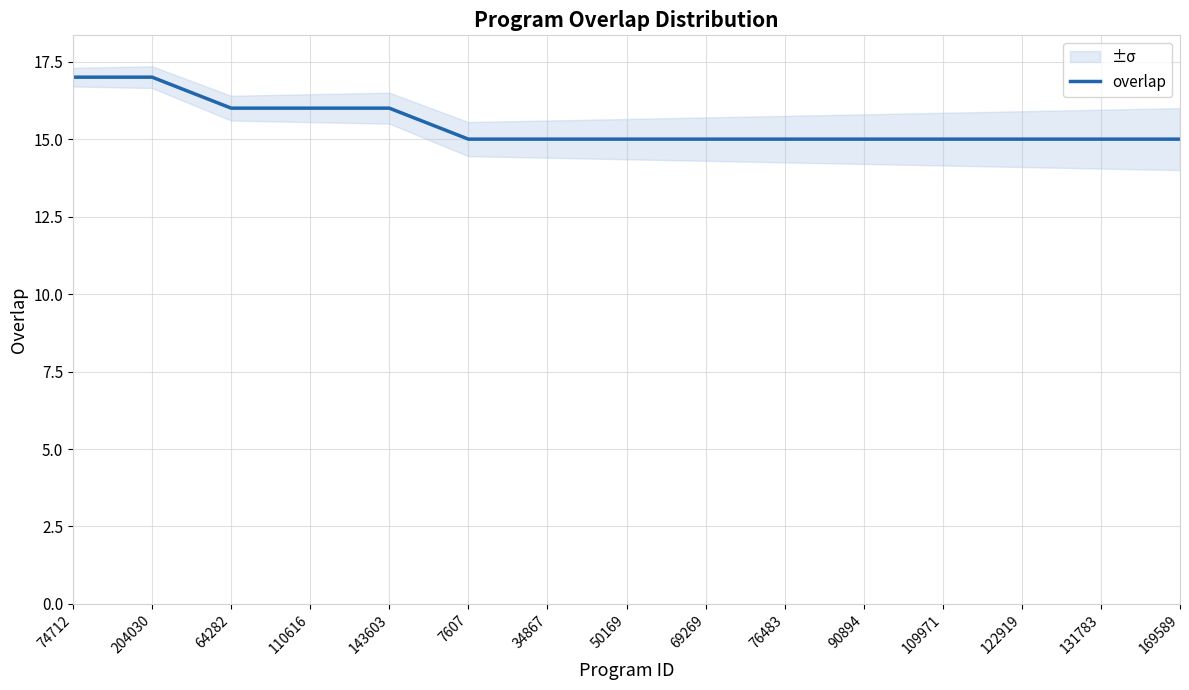

Count the number of data series in this chart.

1